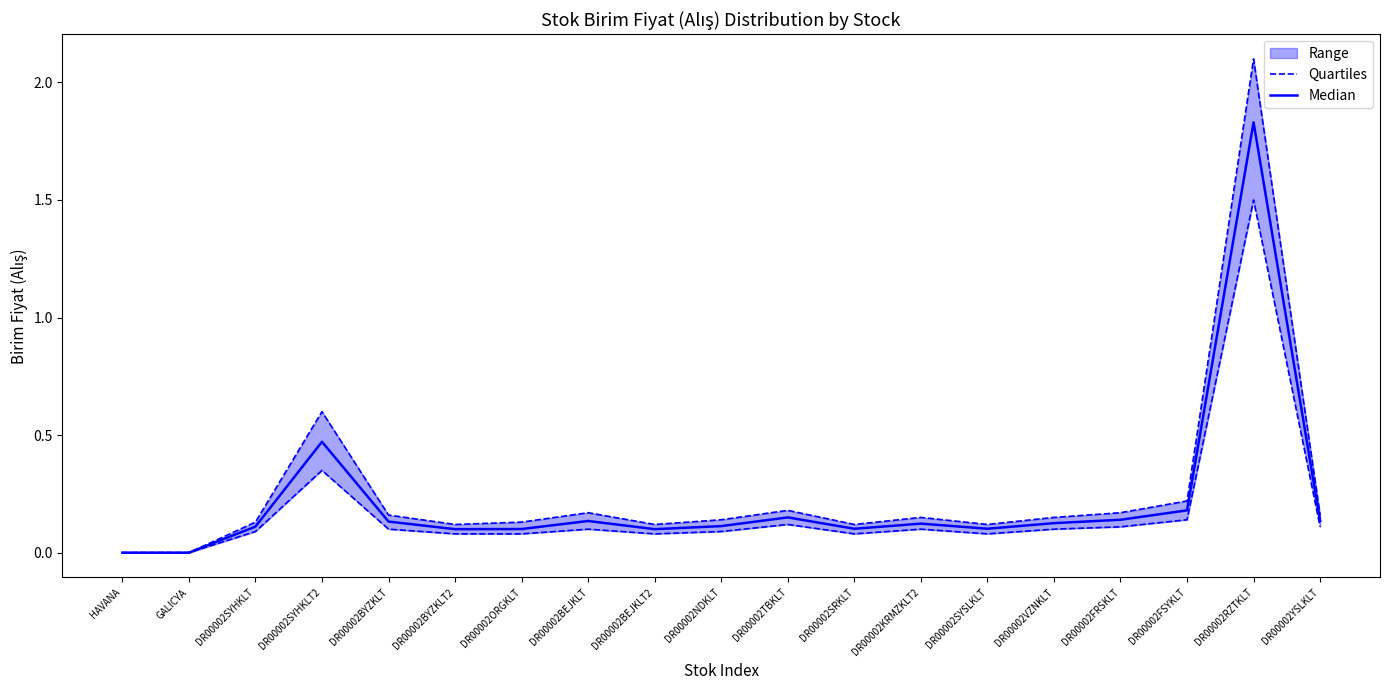

What is the difference between the second highest and minimum values in the Quartiles series?

0.3